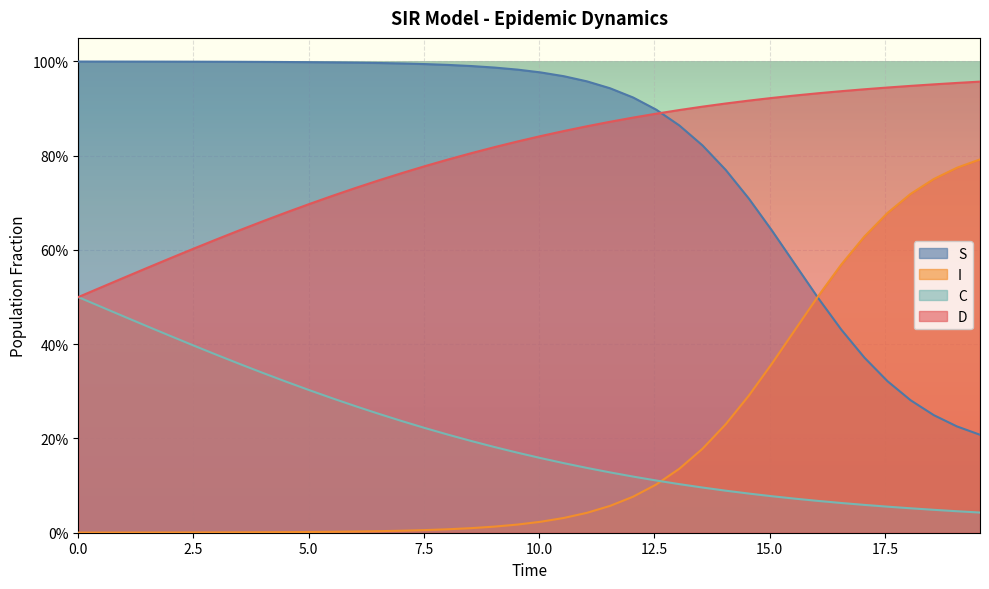

What is the difference between the maximum and minimum values in the S series?

0.8